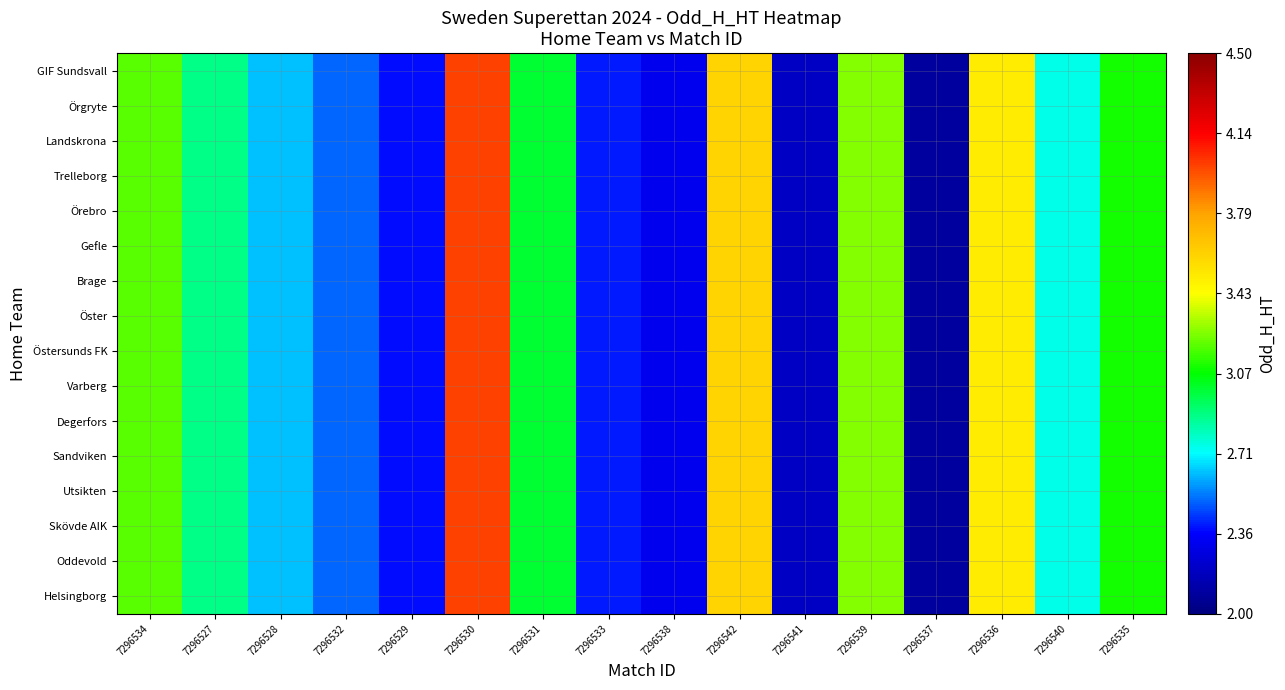

Between 7296533 and 7296535, which series saw the biggest shift?

GIF Sundsvall